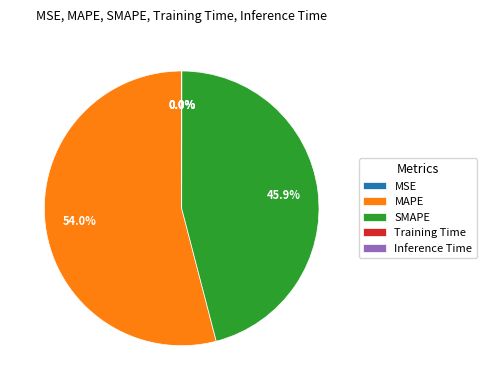

What is the majority slice?

MAPE